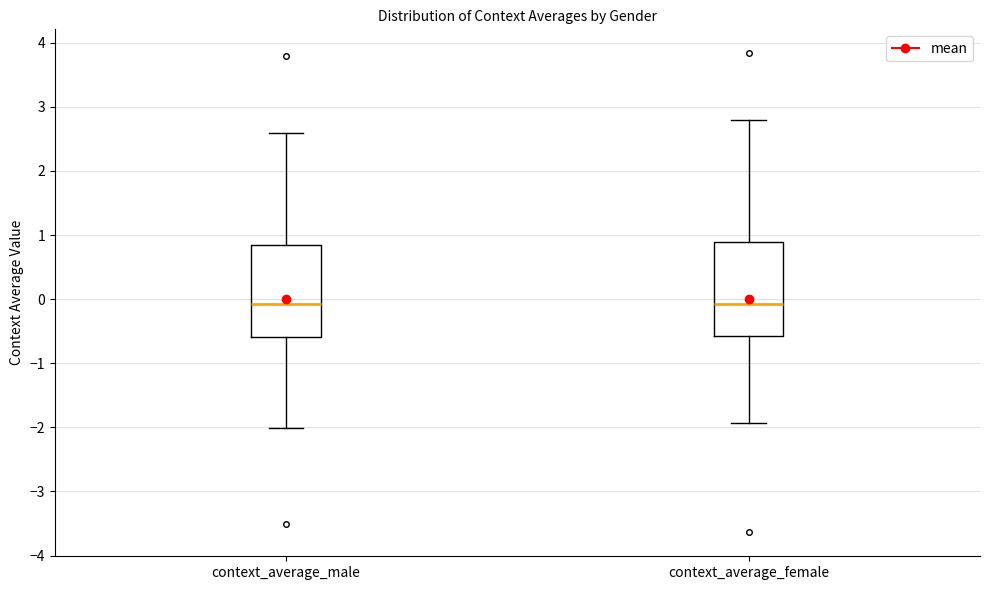

Reading left to right, transcribe this box plot: for each box, give where its median line is, the range the box spans, and where its two whiskers end, as read against the y-axis. The values are not printed on the chart, so give them approximately, as read against the axis.

context_average_male: median -0.1, box -0.6 to 0.8, whiskers -2.0 to 2.6
context_average_female: median -0.1, box -0.6 to 0.9, whiskers -1.9 to 2.8